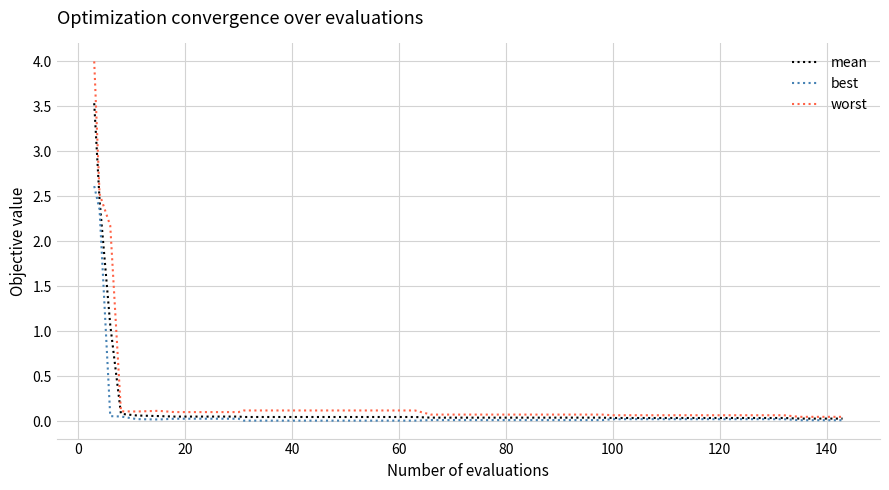

Rank the series by their maximum value, from lowest to highest.

best, mean, worst